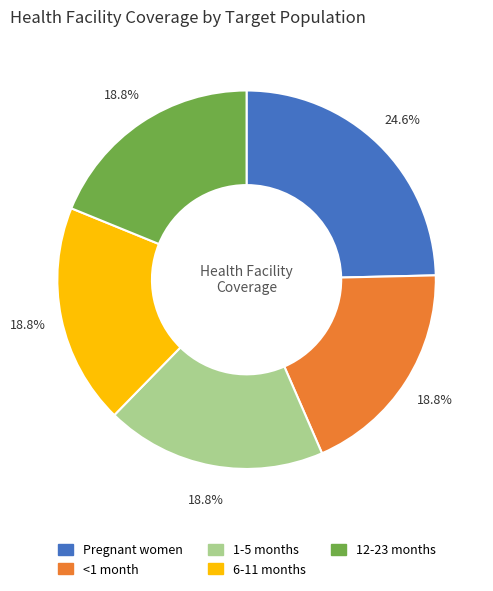

Which category has the biggest portion of the pie?

Pregnant women